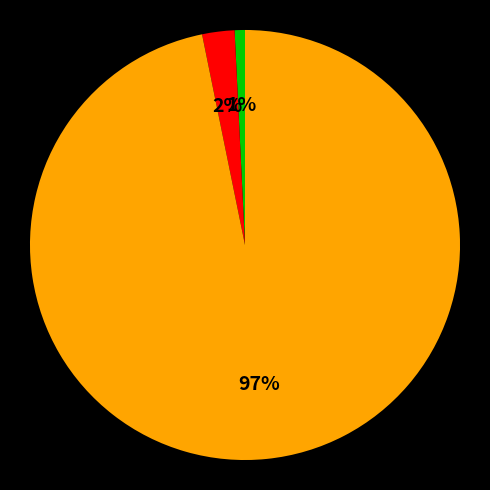

To the nearest percent, what is the difference between the largest and smallest slice percentages?

96%